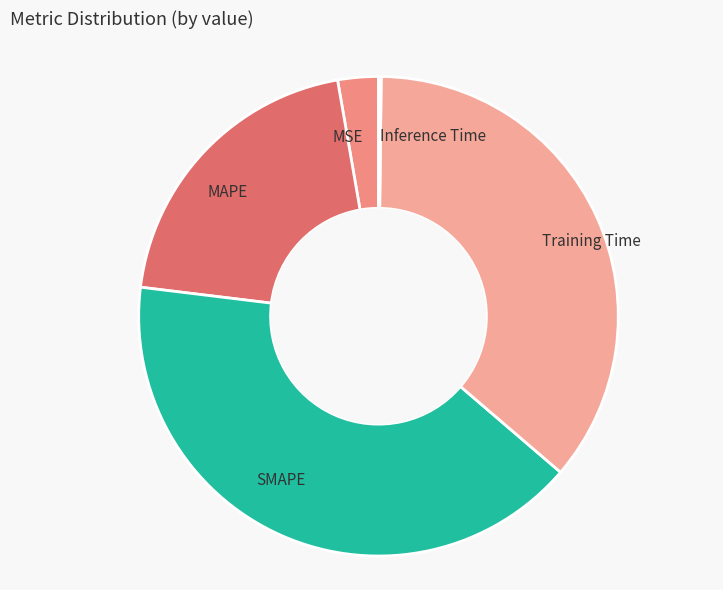

Is it true that MAPE is 33% of the pie?

False